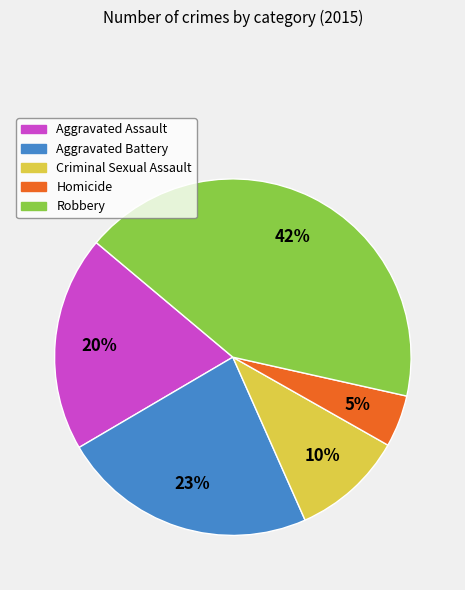

To the nearest percent, what portion does Aggravated Battery represent?

23%